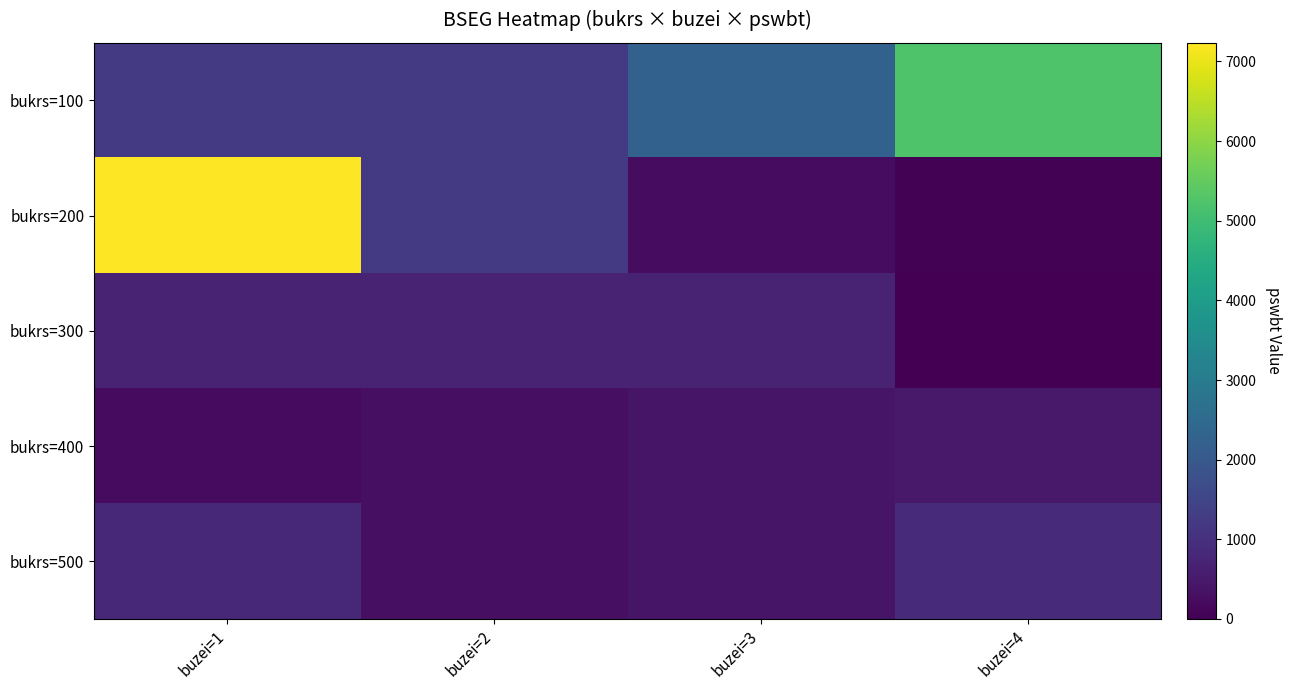

What is the difference between the highest and lowest values at buzei=1?

7034